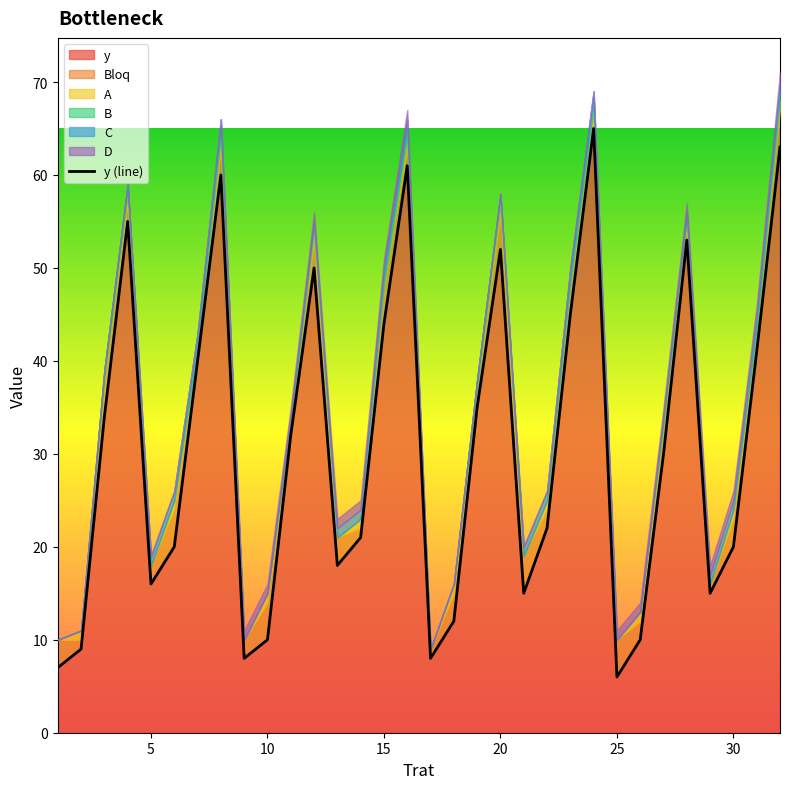

What is the maximum value for y?

65